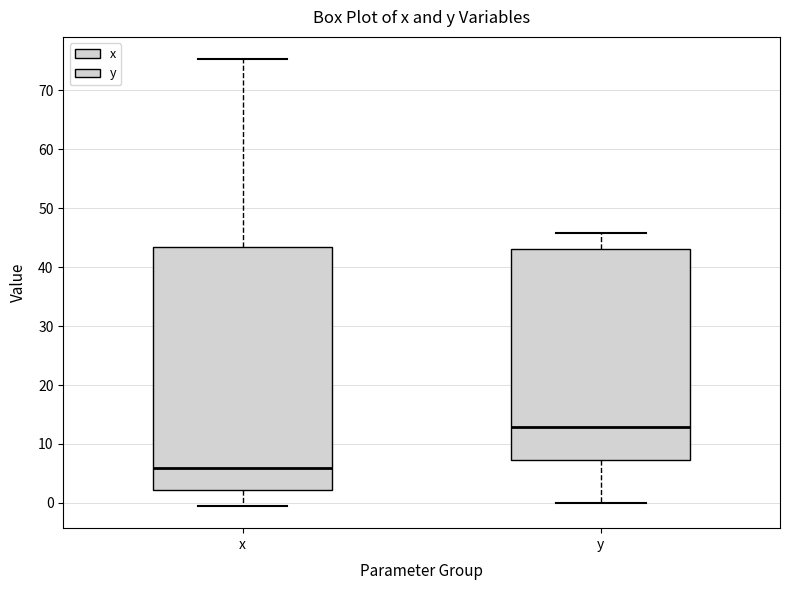

Where is the lower edge of the box for x on the y-axis? The values are not printed on the chart, so give them approximately, as read against the axis.

2